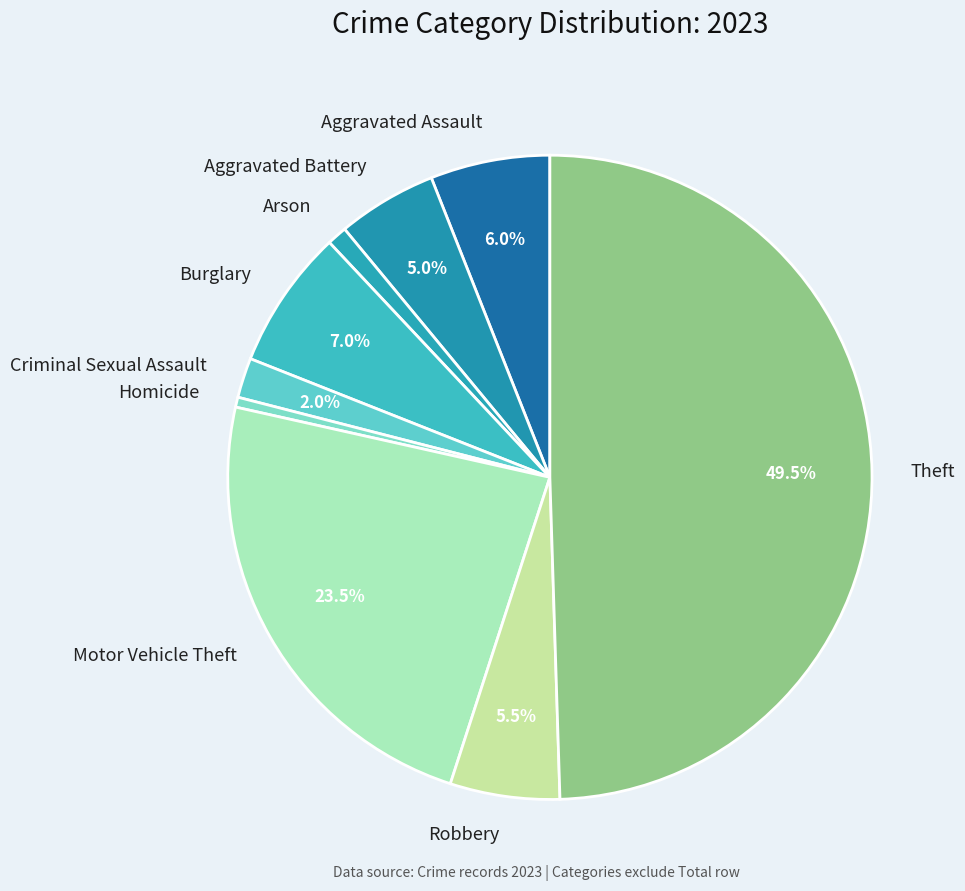

How many slices are in this pie chart?

9